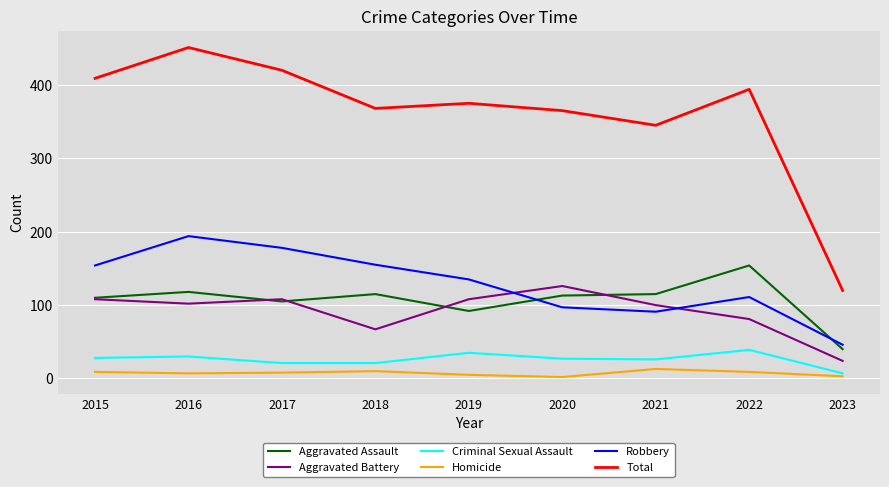

Which series has the widest spread of values?

Total